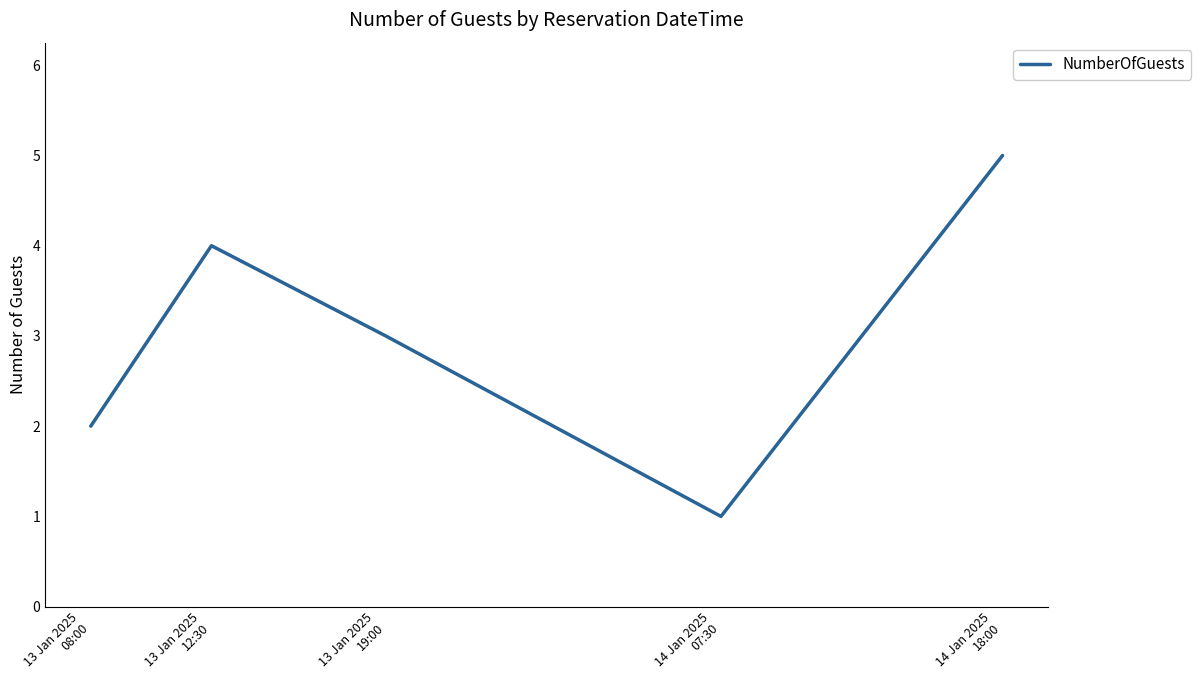

What is the average value?

3